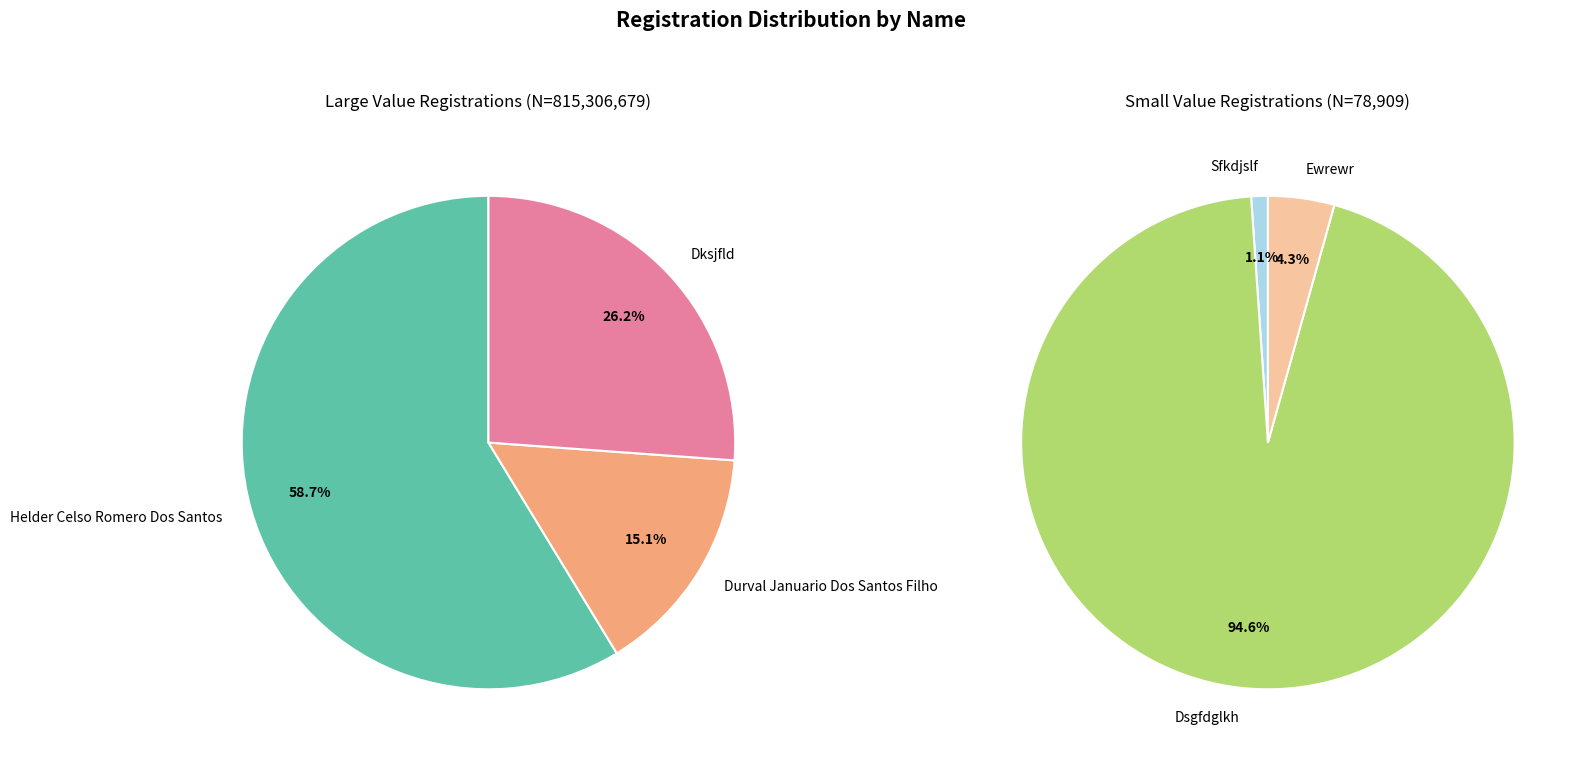

Rank the categories by value from highest to lowest.

Helder Celso Romero Dos Santos, Dksjfld, Durval Januario Dos Santos Filho, Dsgfdglkh, Ewrewr, Sfkdjslf